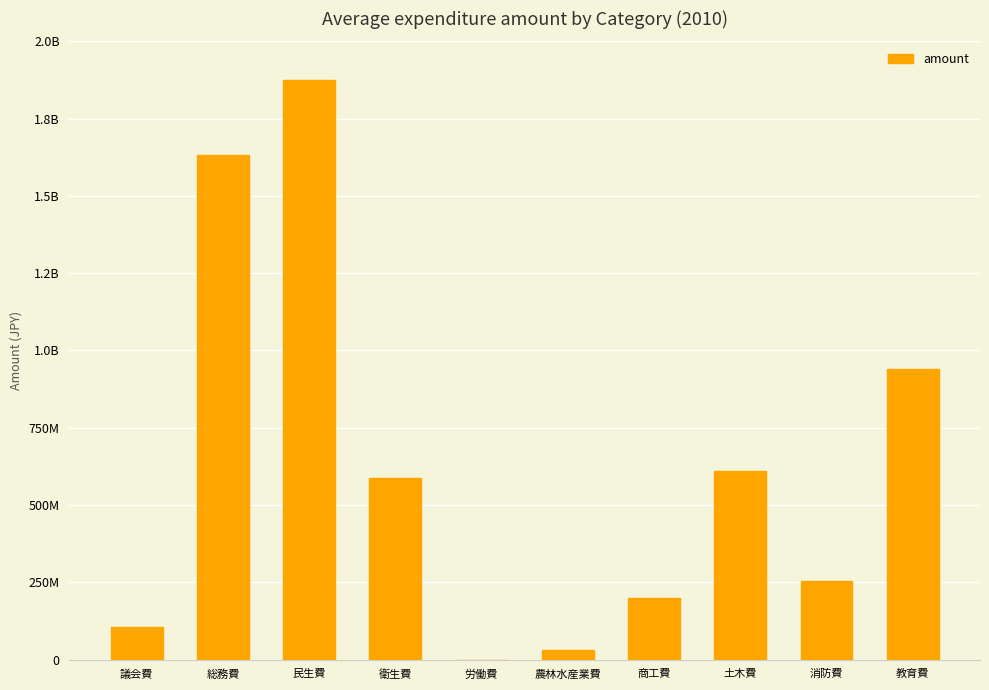

Where is the data nearest to the value 937922500?

教育費